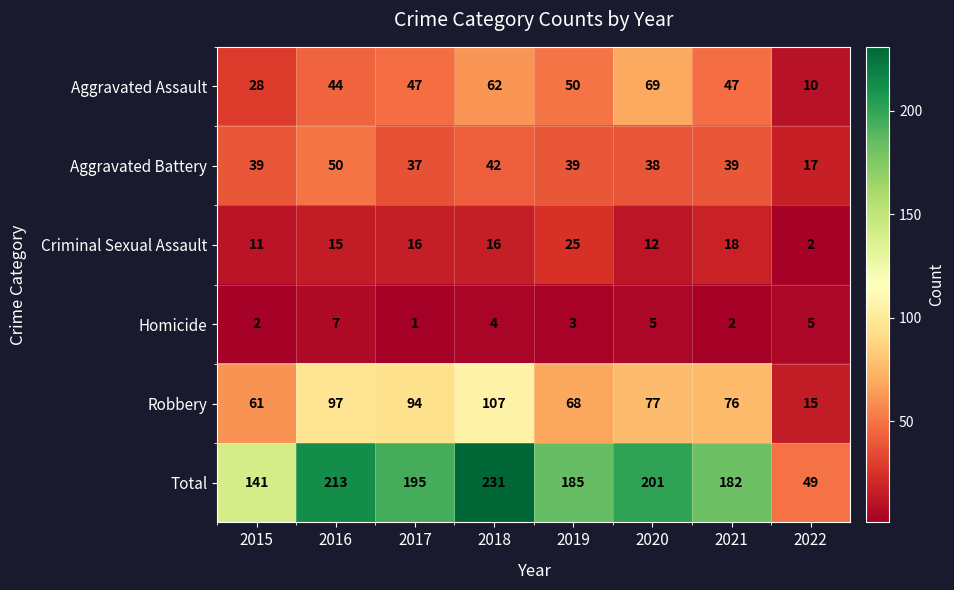

How many series are shown in this chart?

6